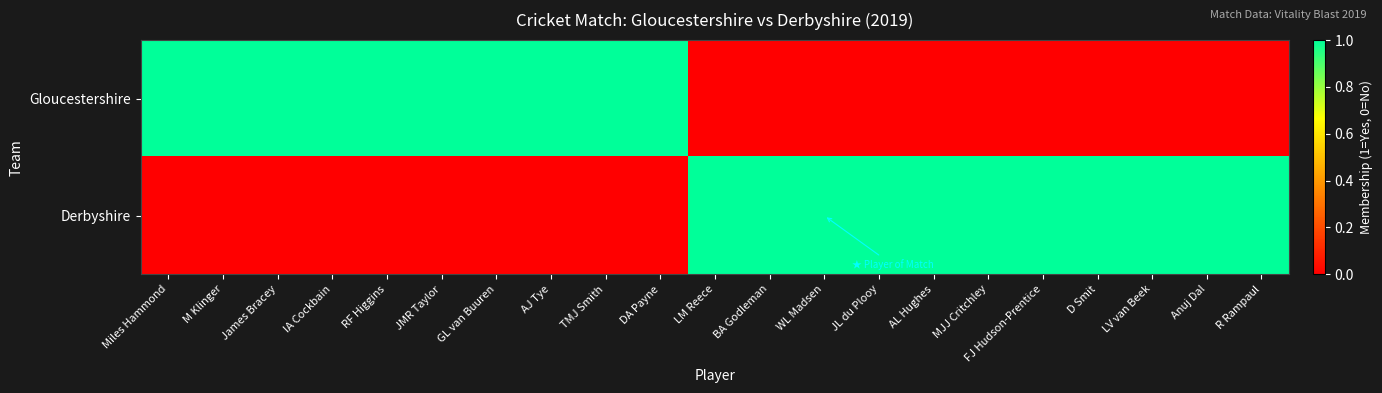

Reading left to right, what are all the values shown in this chart?

Gloucestershire: Miles Hammond=1	M Klinger=1	James Bracey=1	IA Cockbain=1	RF Higgins=1	JMR Taylor=1	GL van Buuren=1	AJ Tye=1	TMJ Smith=1	DA Payne=1	LM Reece=0	BA Godleman=0	WL Madsen=0	JL du Plooy=0	AL Hughes=0	MJJ Critchley=0	FJ Hudson-Prentice=0	D Smit=0	LV van Beek=0	Anuj Dal=0	R Rampaul=0
Derbyshire: Miles Hammond=0	M Klinger=0	James Bracey=0	IA Cockbain=0	RF Higgins=0	JMR Taylor=0	GL van Buuren=0	AJ Tye=0	TMJ Smith=0	DA Payne=0	LM Reece=1	BA Godleman=1	WL Madsen=1	JL du Plooy=1	AL Hughes=1	MJJ Critchley=1	FJ Hudson-Prentice=1	D Smit=1	LV van Beek=1	Anuj Dal=1	R Rampaul=1